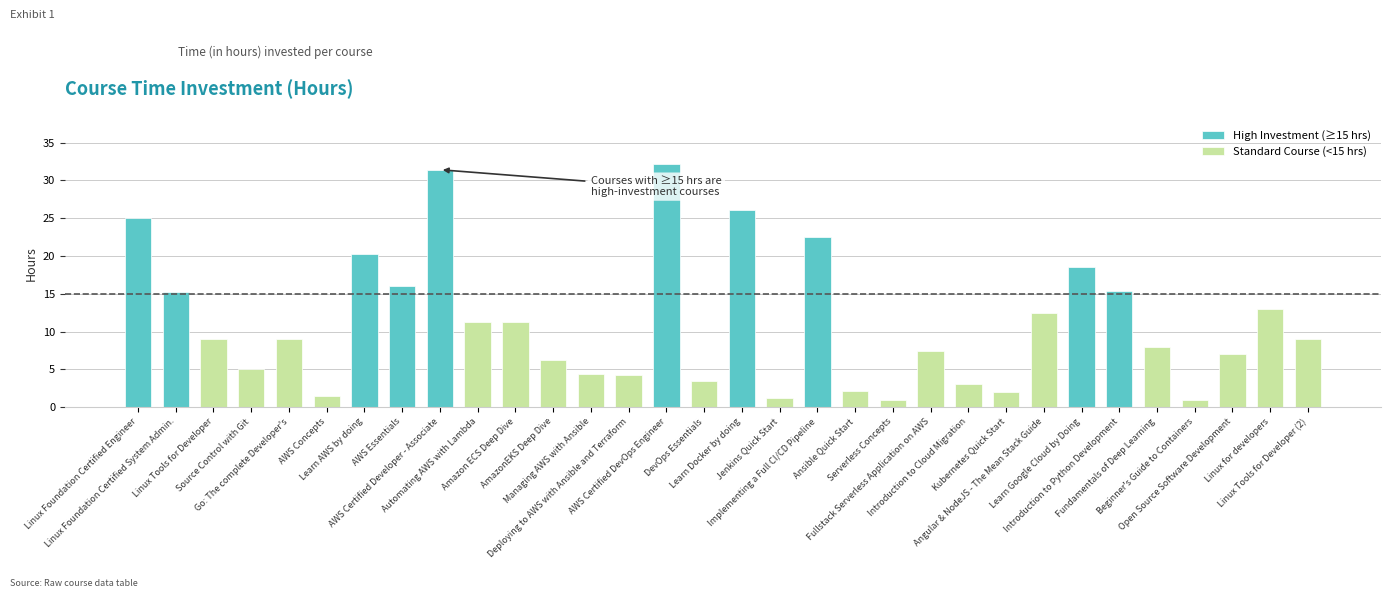

How many bars are there in total?

32